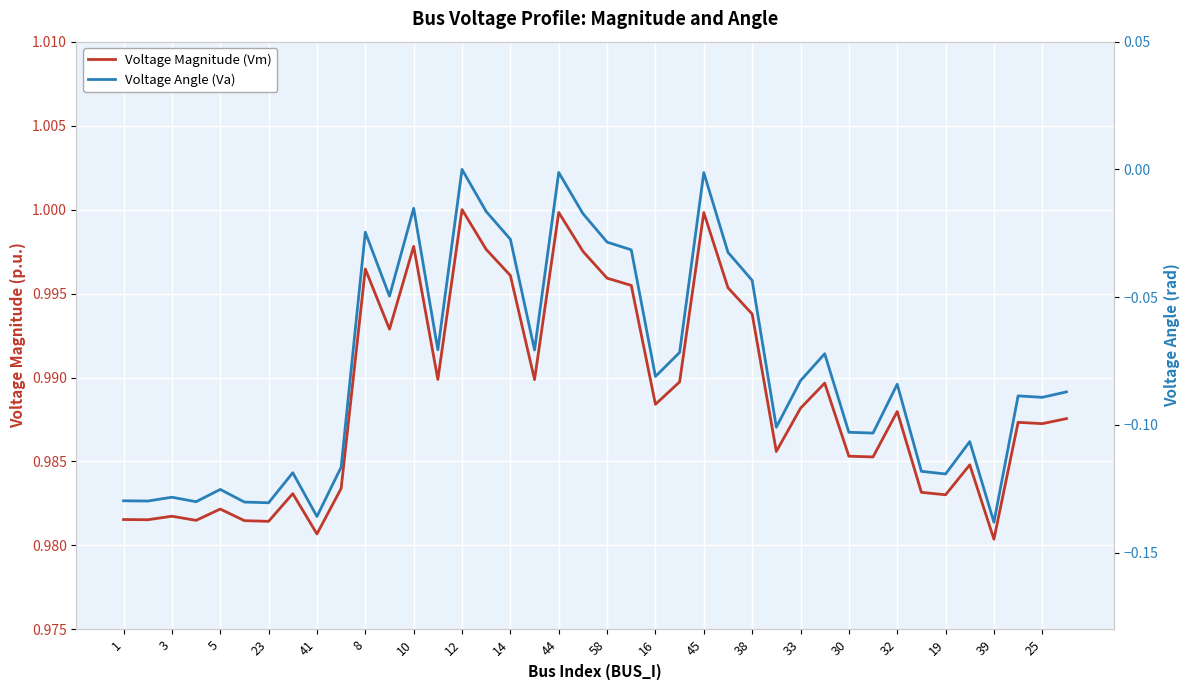

At how many categories does at least one series exceed 0?

40